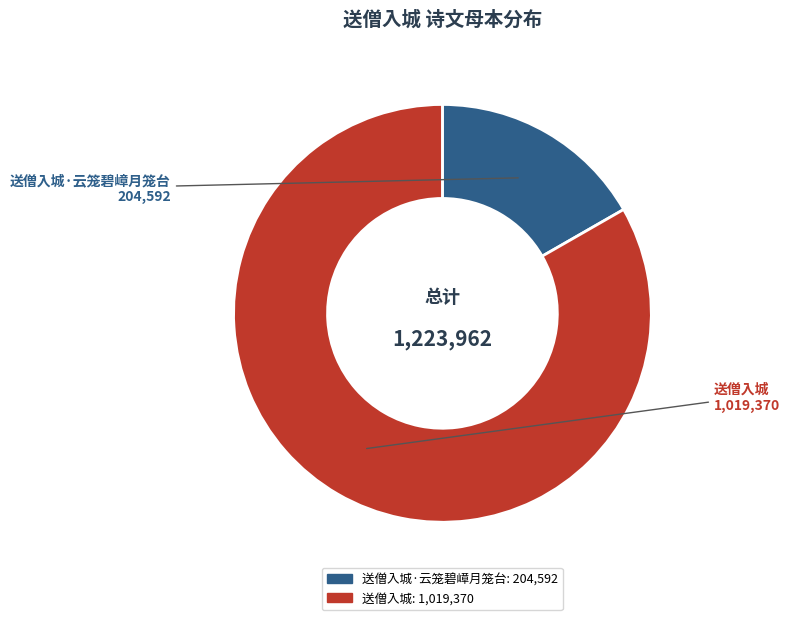

Does 送僧入城 account for over 50% of the chart?

Yes